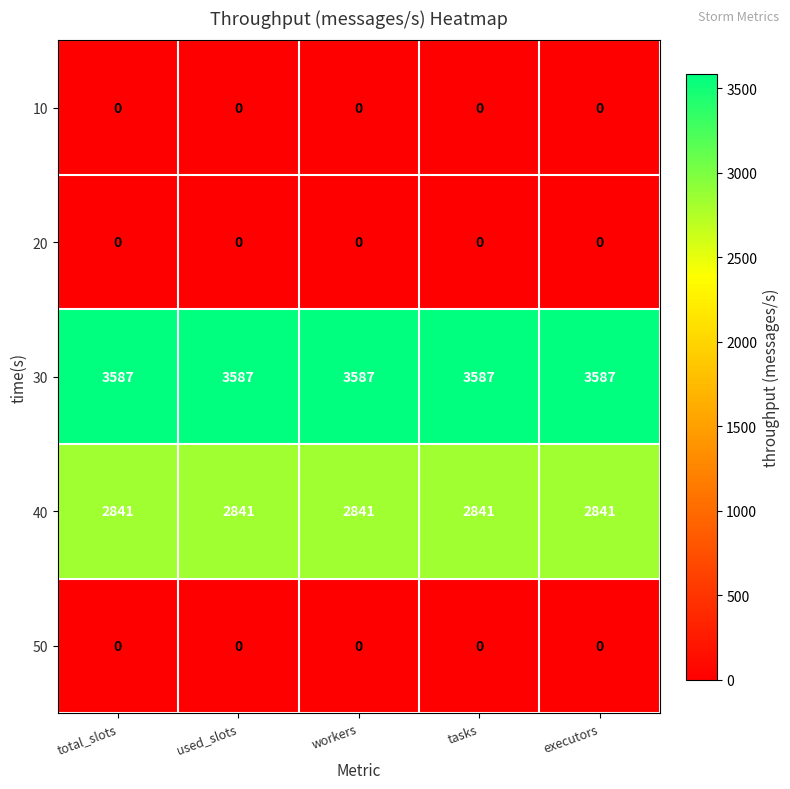

The value of 30 at tasks is 3587. True or false?

True